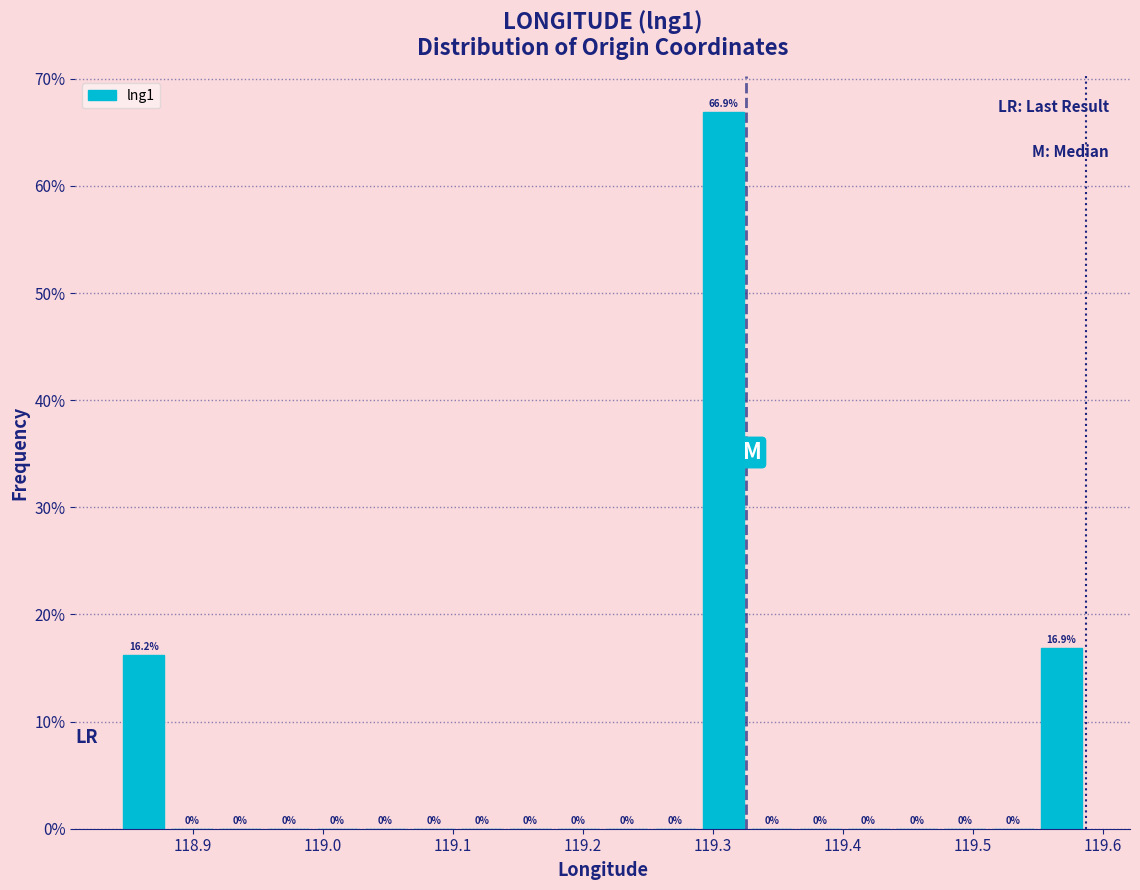

Read against the x-axis, roughly where is the centre of the tallest bar?

119.31